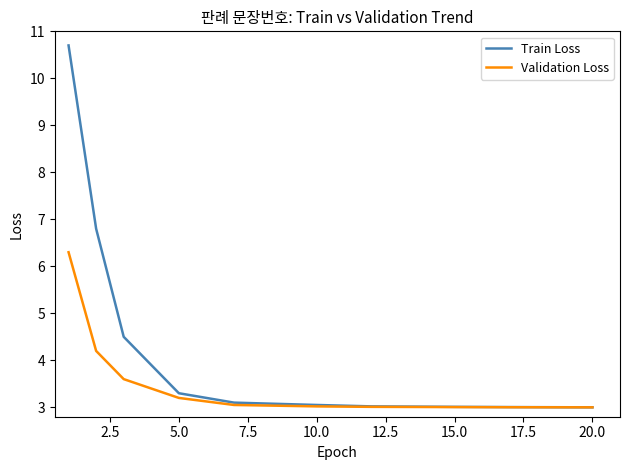

Which series has the widest spread of values?

Train Loss